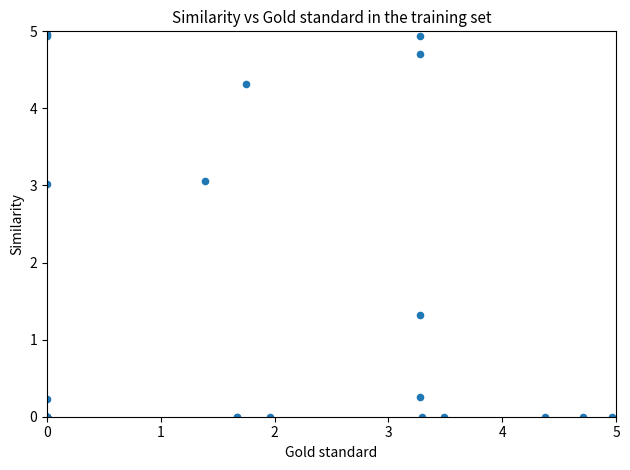

What Y value in the scatter plot is closest to 2?

1.3